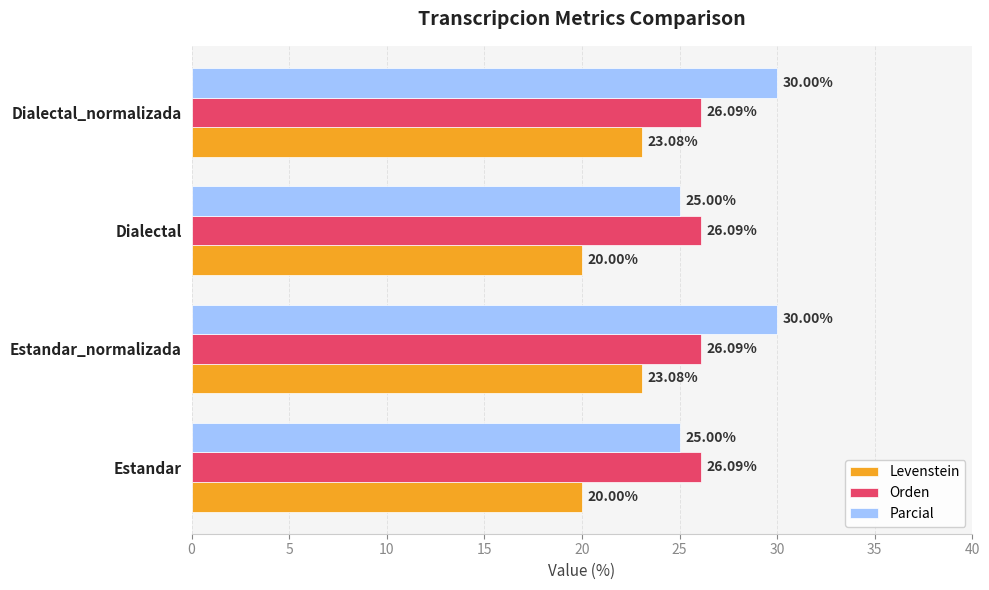

List the series in order of their overall mean, highest first.

Parcial, Orden, Levenstein